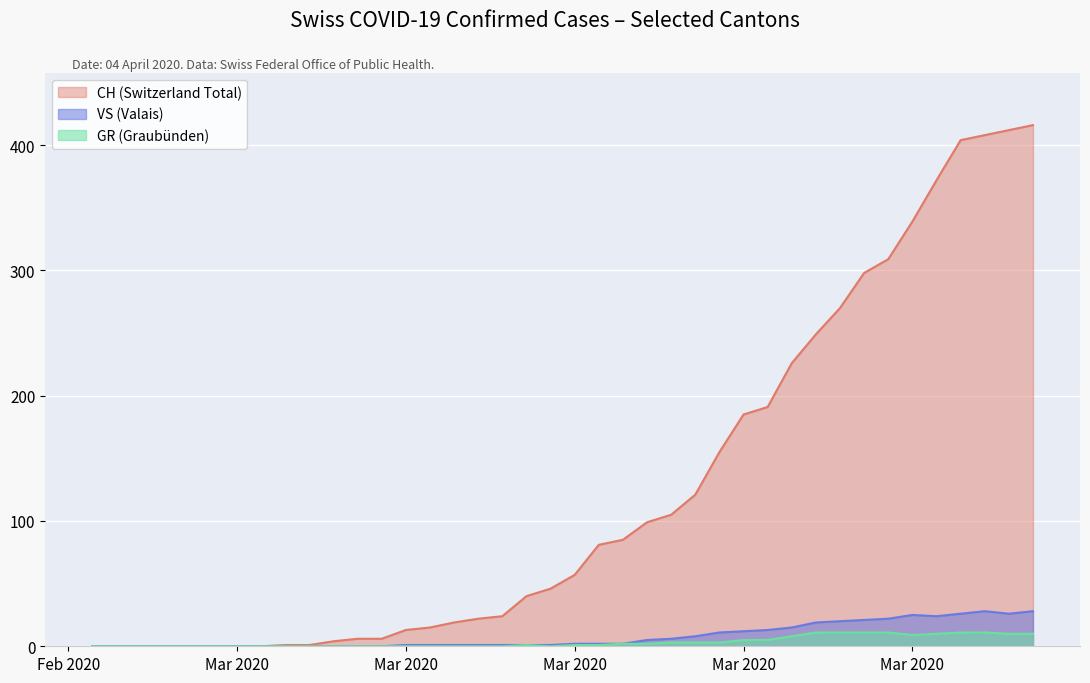

What is the total value across all series at 2020-04-02?

447